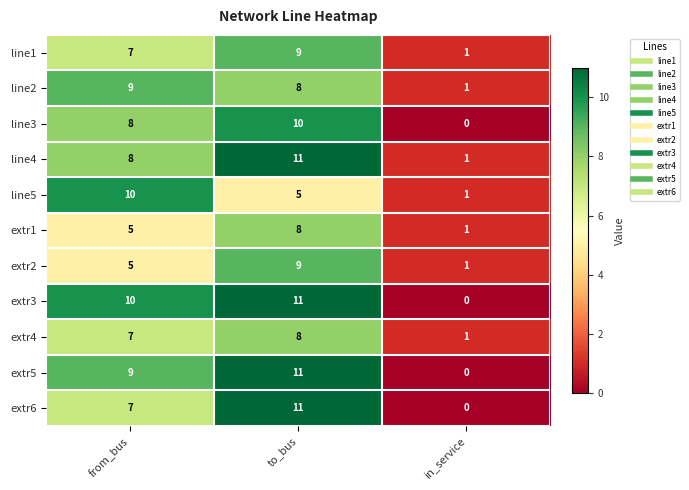

Which label corresponds to the largest value in the chart?

to_bus